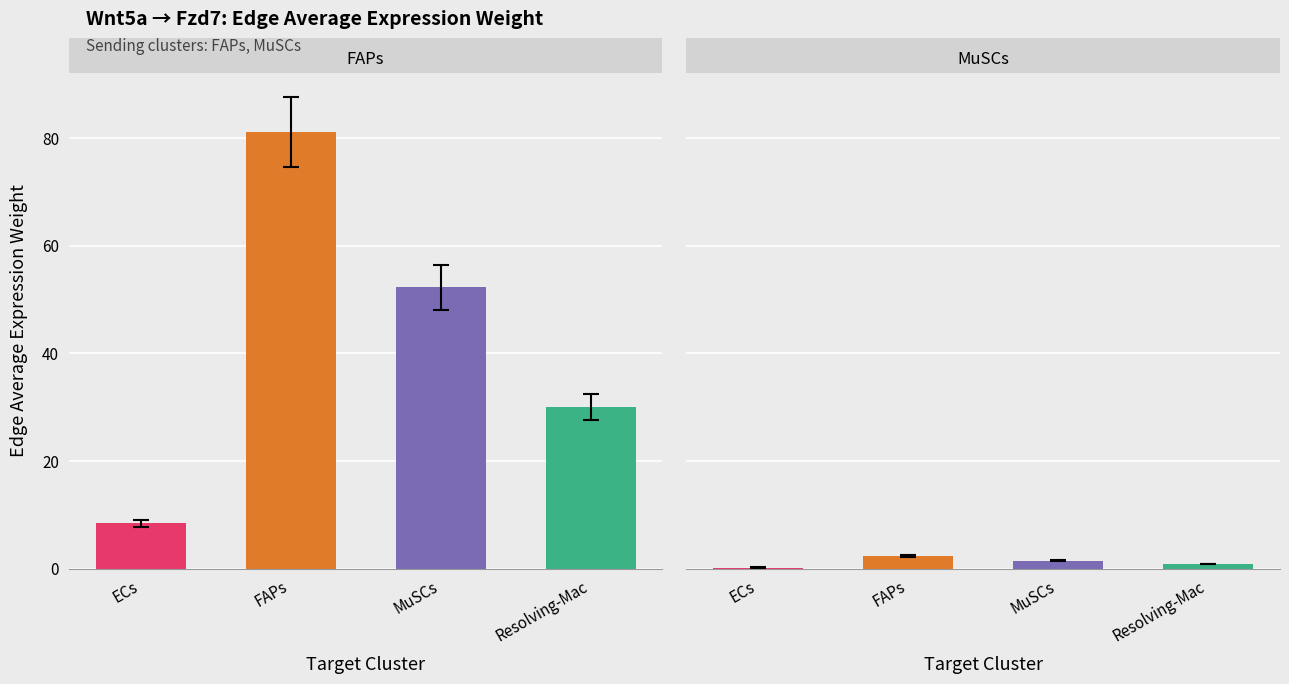

Between FAPs and MuSCs, which series saw the biggest shift?

FAPs